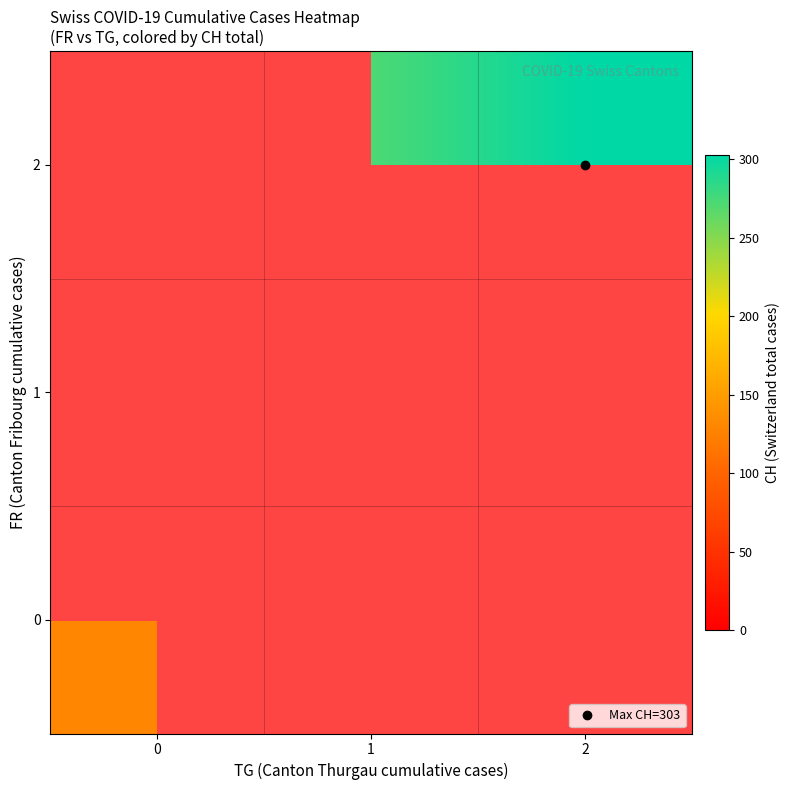

What is the maximum value for 0?

130.0